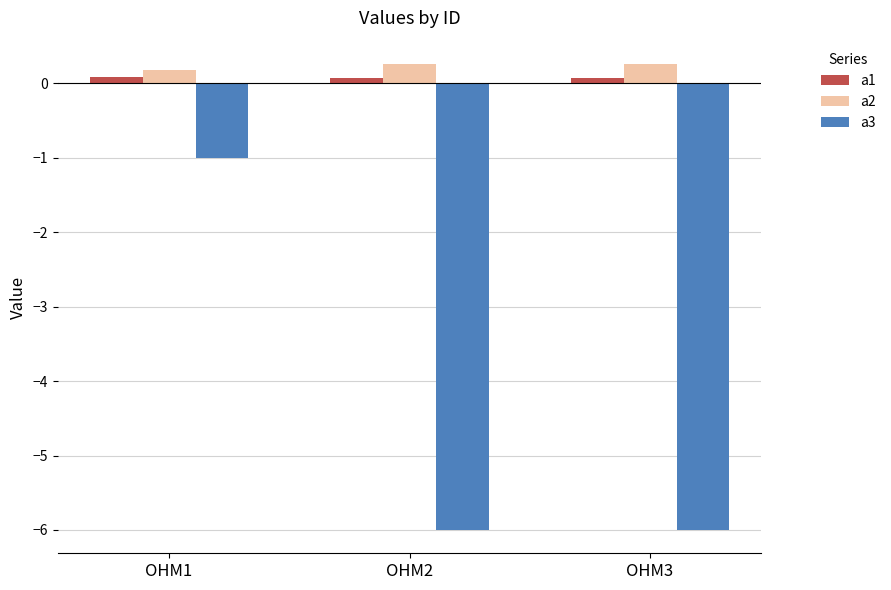

The value of a2 at OHM2 is 0.3. True or false?

True